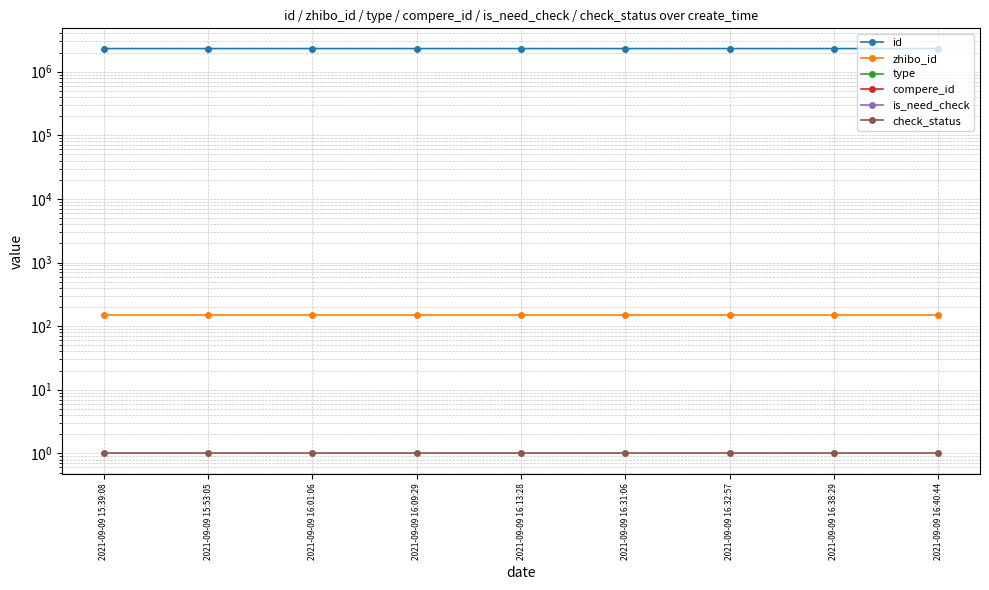

Is it true that id equals 3292437 at 2021-09-09 15:39:08?

False